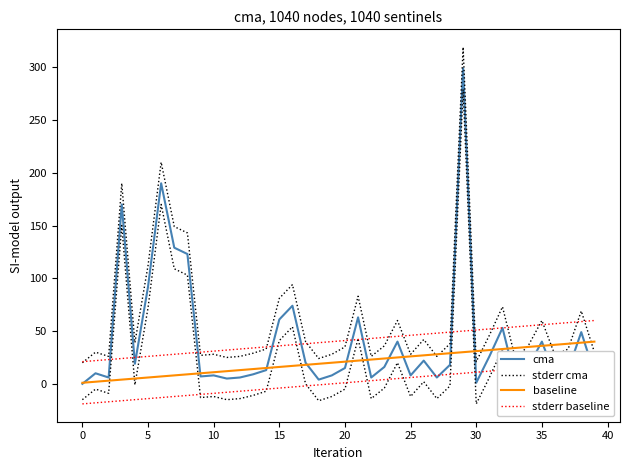

Which series changed the most between 14 and 23?

baseline